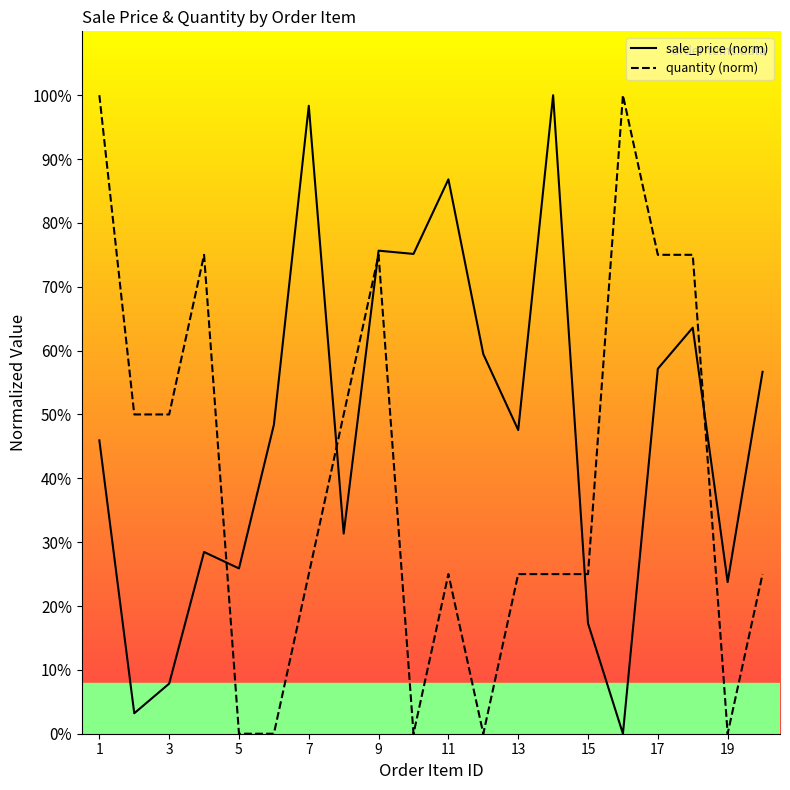

What is the average value of the sale_price series?

47.6